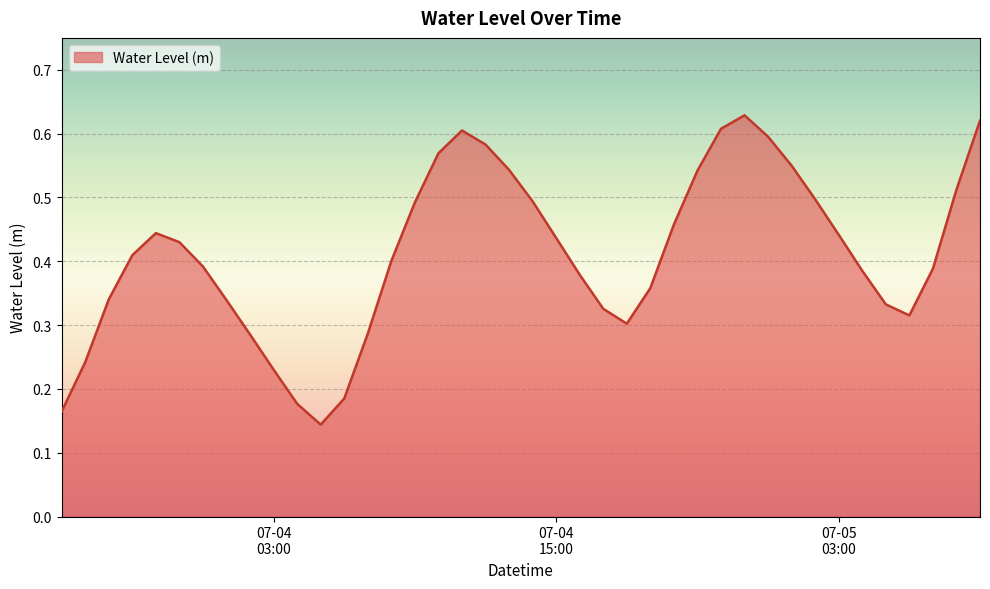

Reading right to left, list all the values displayed in this chart.

0.6	0.5	0.4	0.3	0.3	0.4	0.4	0.5	0.5	0.6	0.6	0.6	0.5	0.5	0.4	0.3	0.3	0.4	0.4	0.5	0.5	0.6	0.6	0.6	0.5	0.4	0.3	0.2	0.1	0.2	0.2	0.3	0.3	0.4	0.4	0.4	0.4	0.3	0.2	0.2